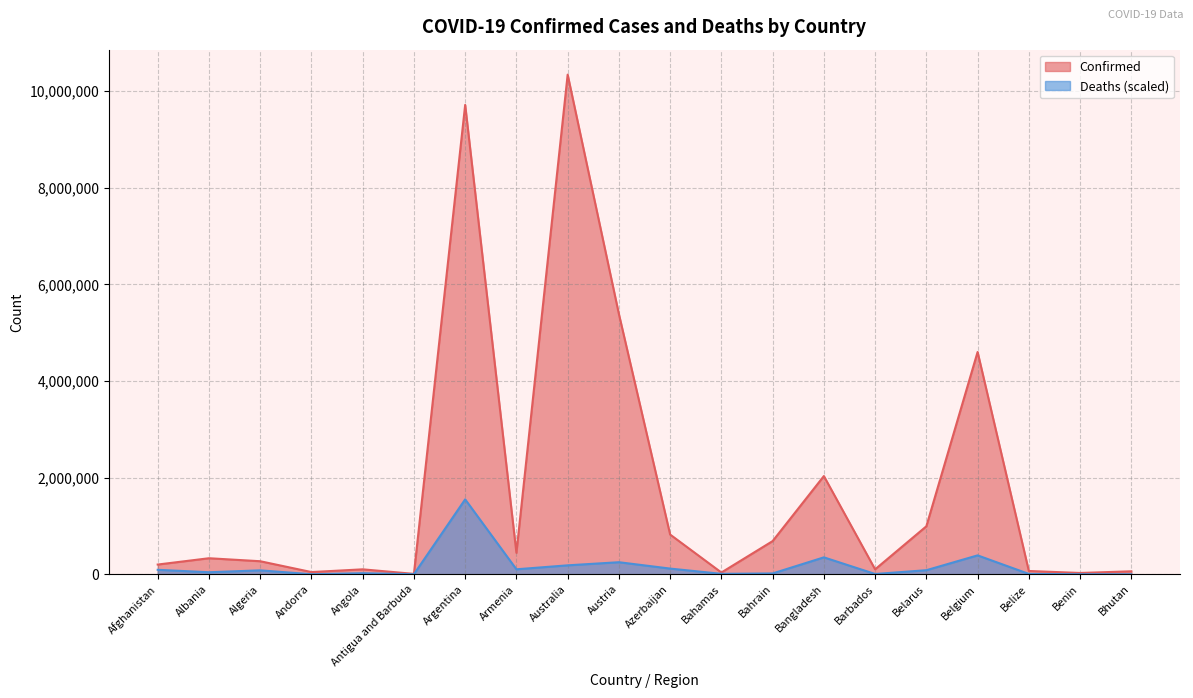

True or false: Confirmed and Deaths cross at least once.

False